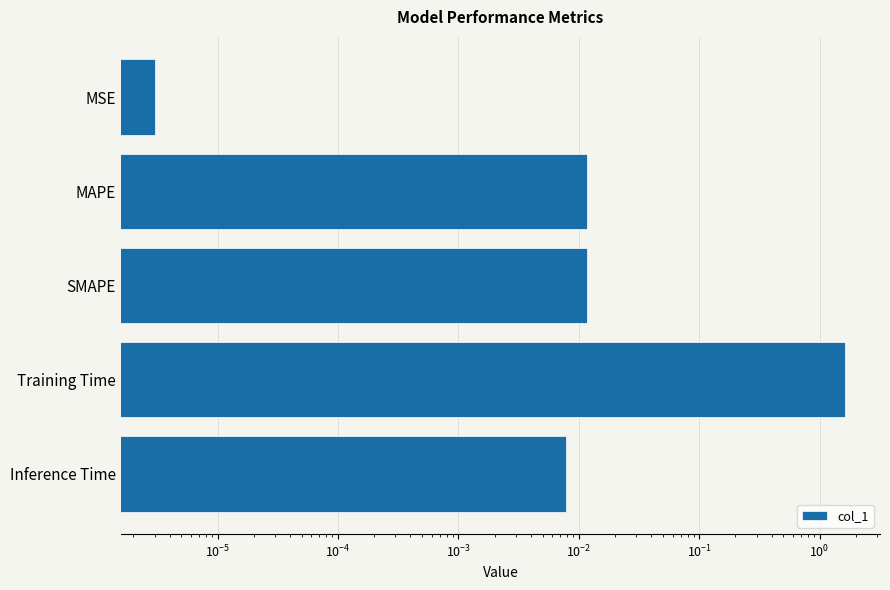

What is the greatest value displayed?

1.6